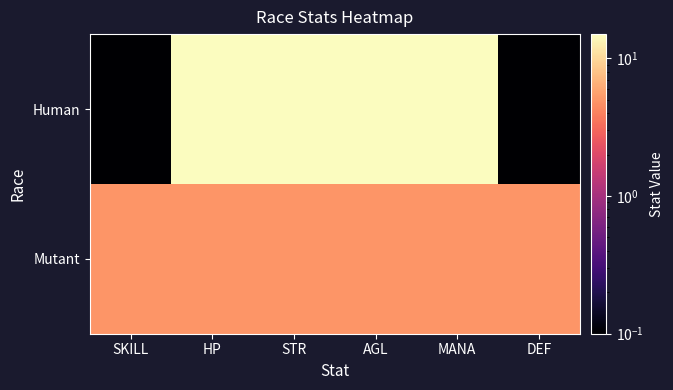

Which series has the widest spread of values?

Human